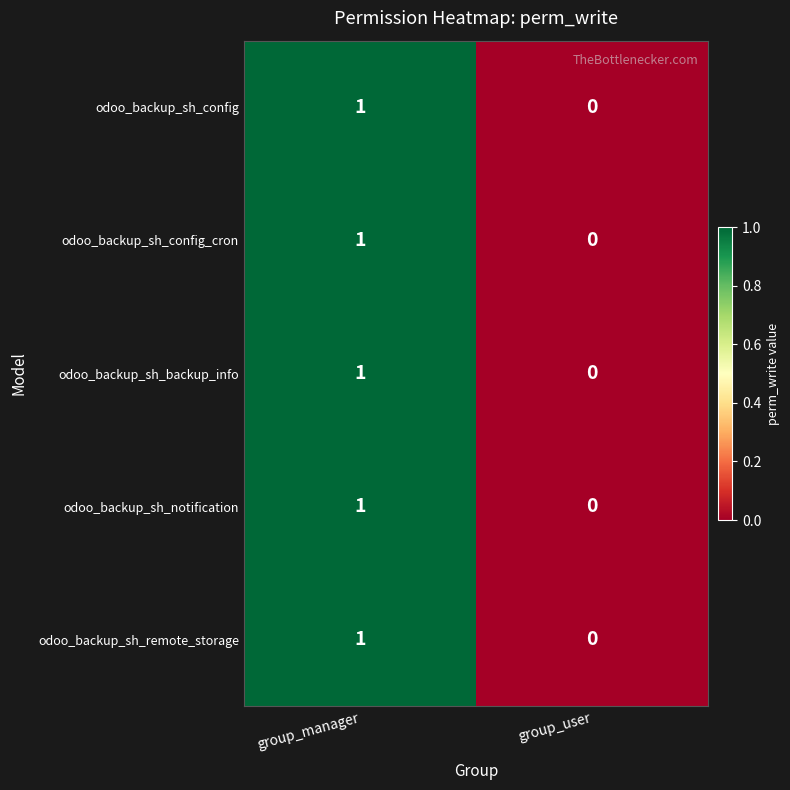

At which label is odoo_backup_sh_backup_info closest to 0?

group_user